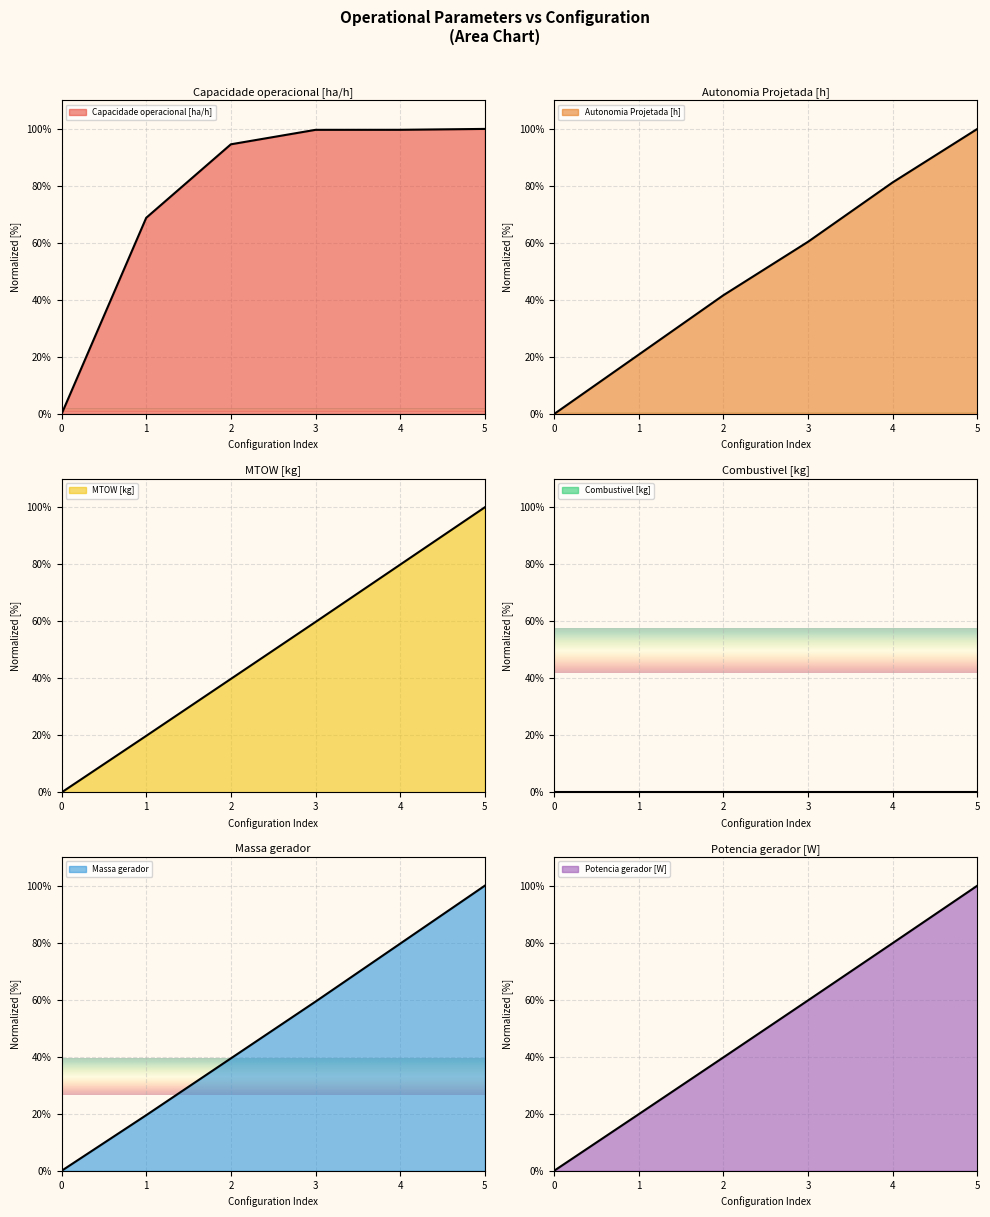

The MTOW [kg] series shows 79.9 at 4. True or false?

True